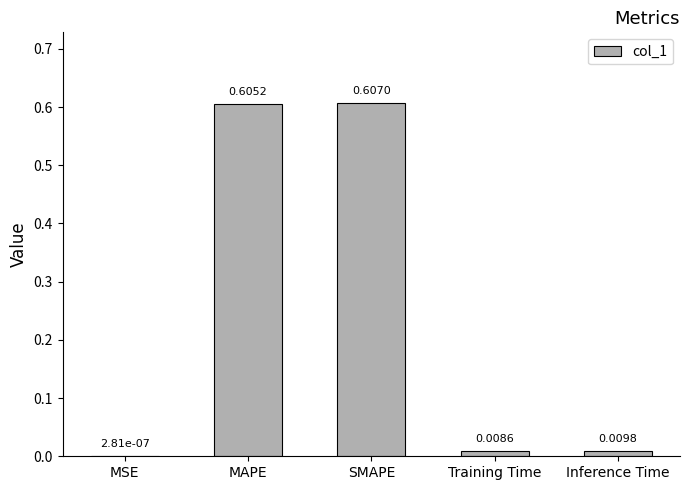

Is it true that the value at MAPE is 1.1?

False